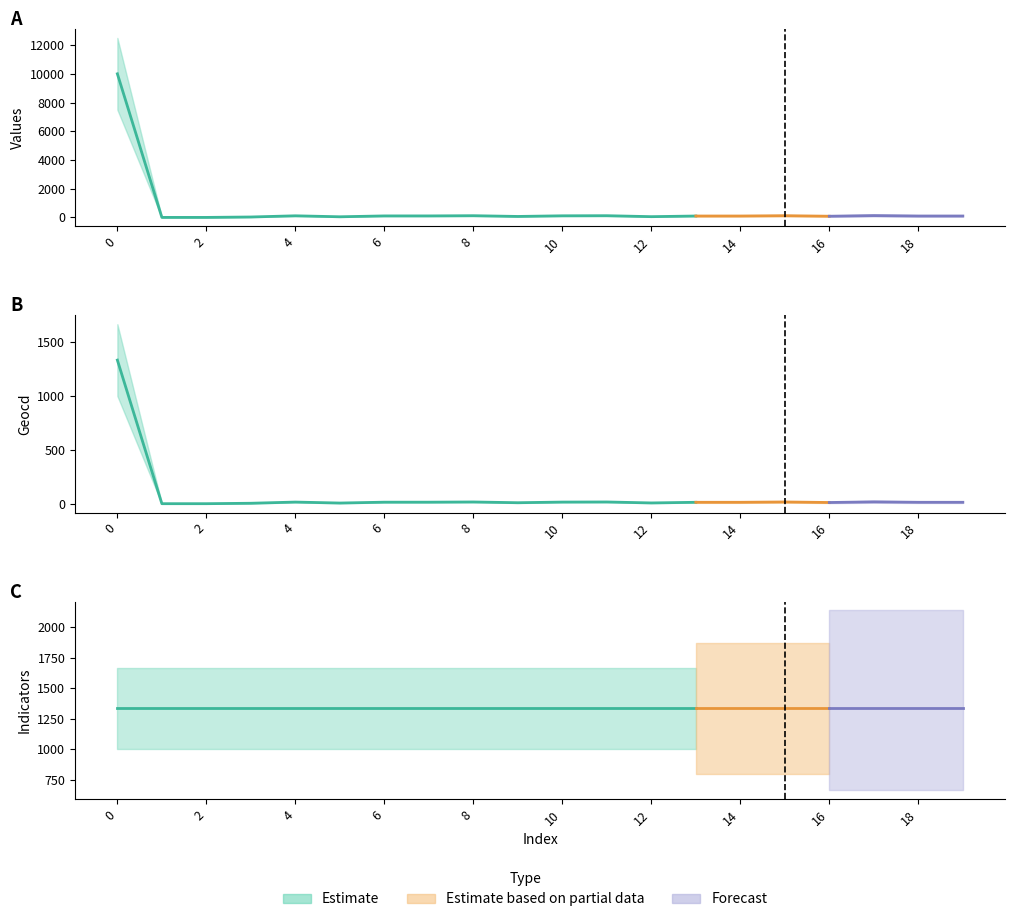

What is the difference between the second highest and second lowest values in the geocd series?

17